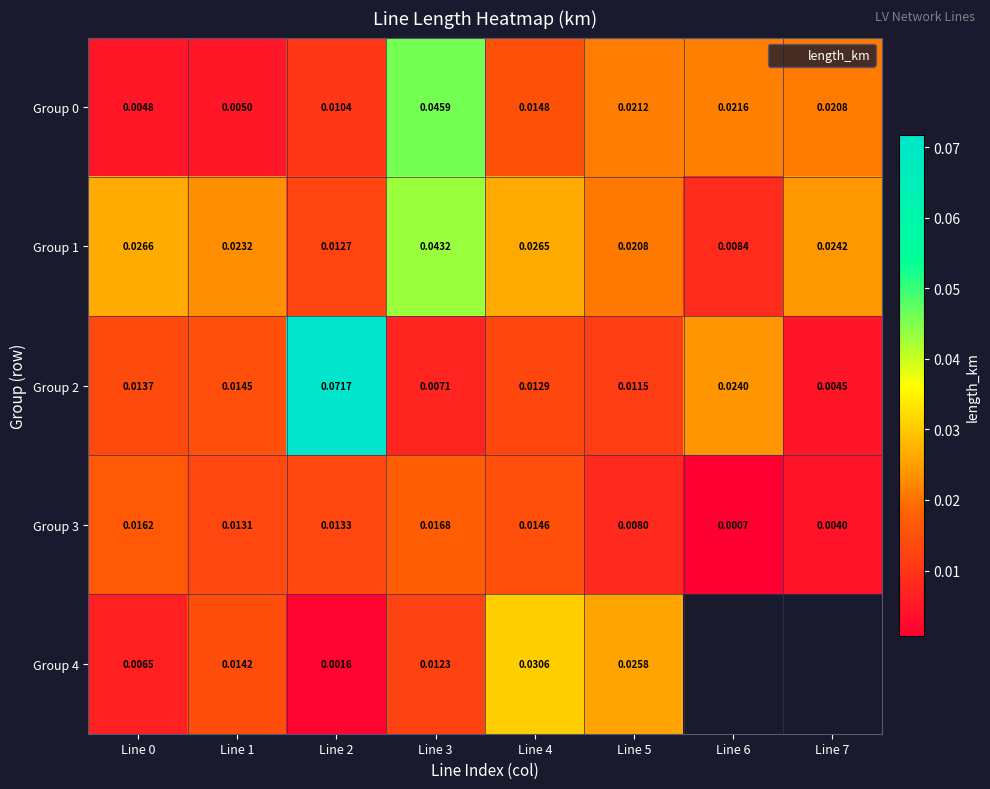

Which series changed the most between Line 1 and Line 4?

Group 4